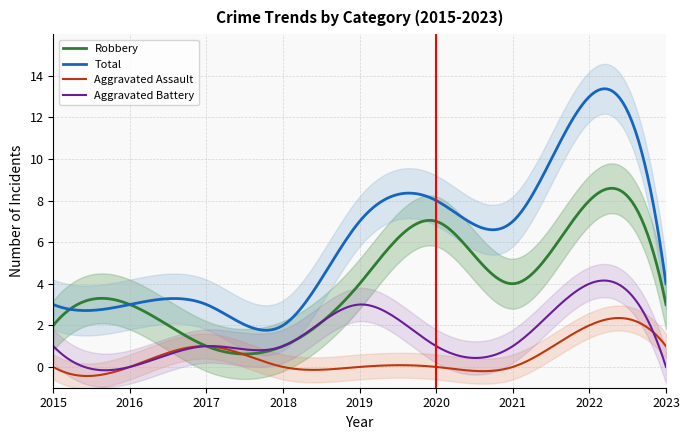

What is the minimum value for Robbery?

0.6